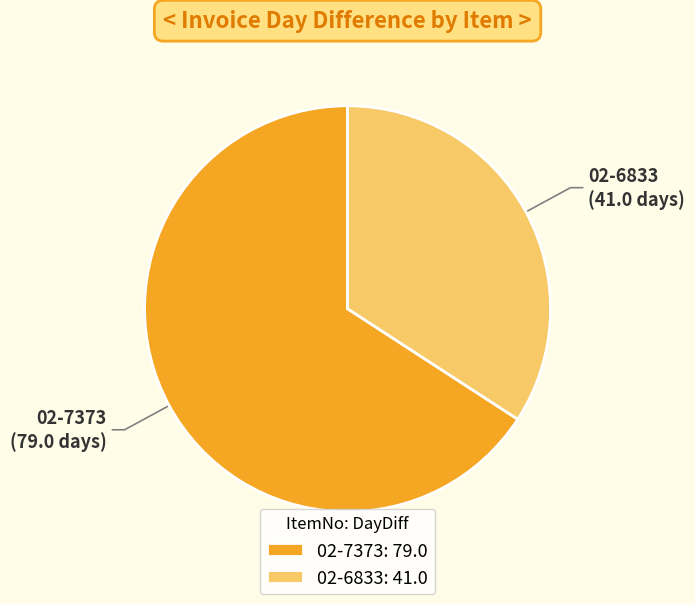

How many segments does this pie chart have?

2